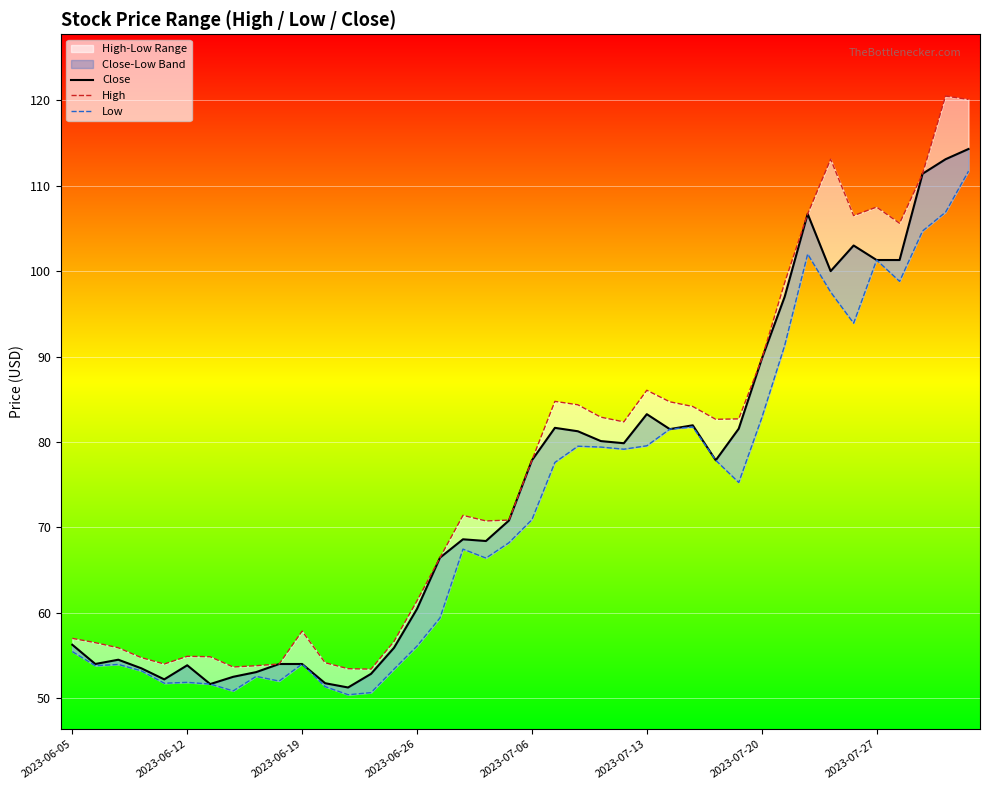

At which category is the sum across all series the highest?

39